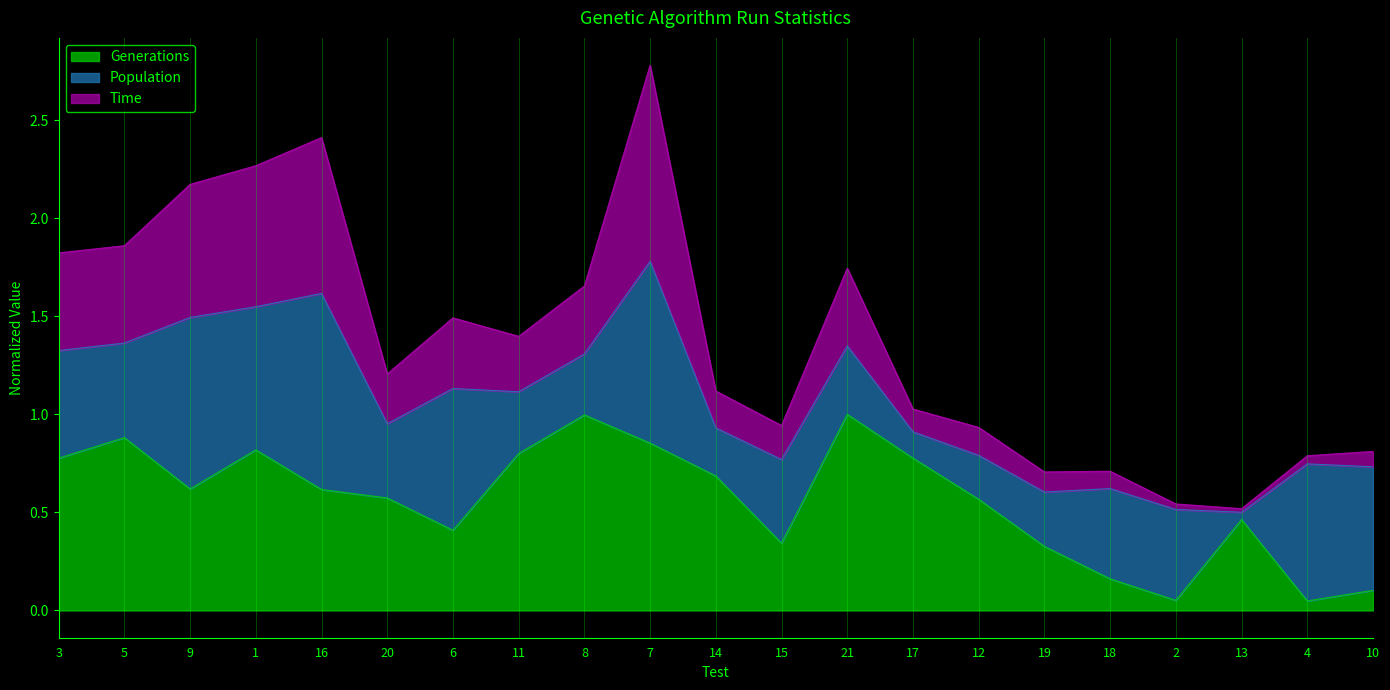

True or false: Time and Generations intersect in this chart.

False